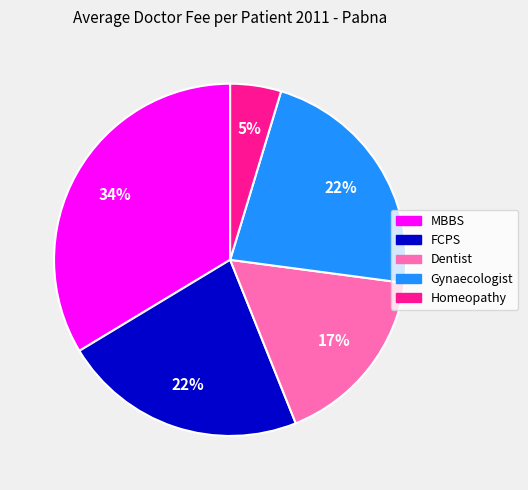

Count the number of slices in the pie.

5